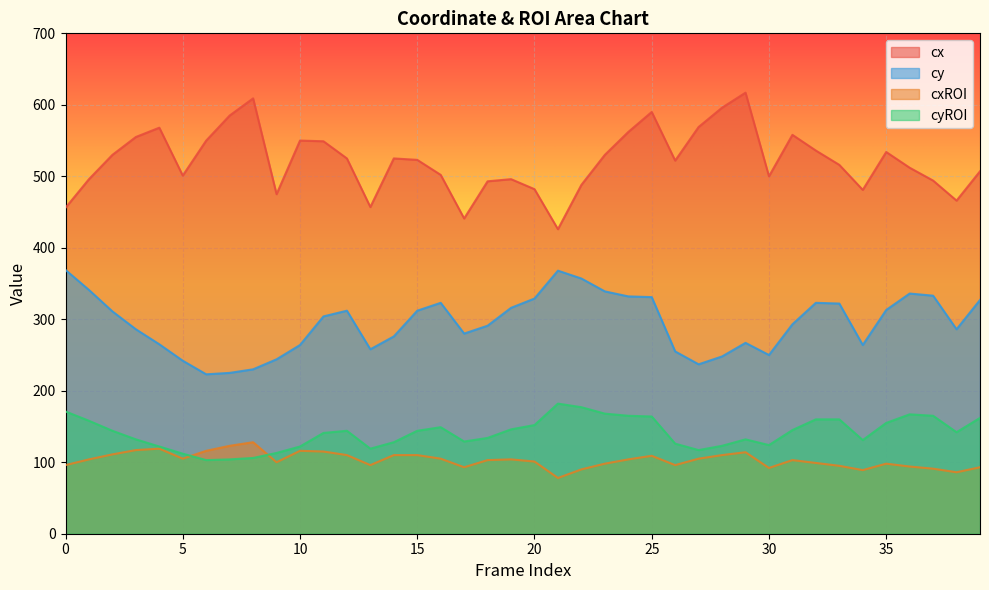

At which label does cx first exceed 523?

2